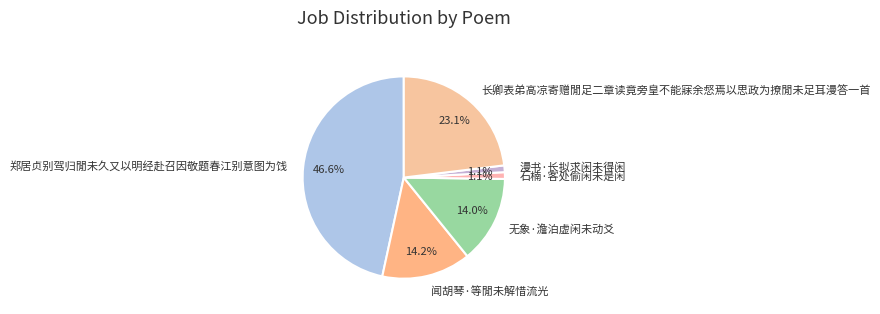

Which category has the biggest portion of the pie?

郑居贞别驾归閒未久又以明经赴召因敬题春江别意图为饯